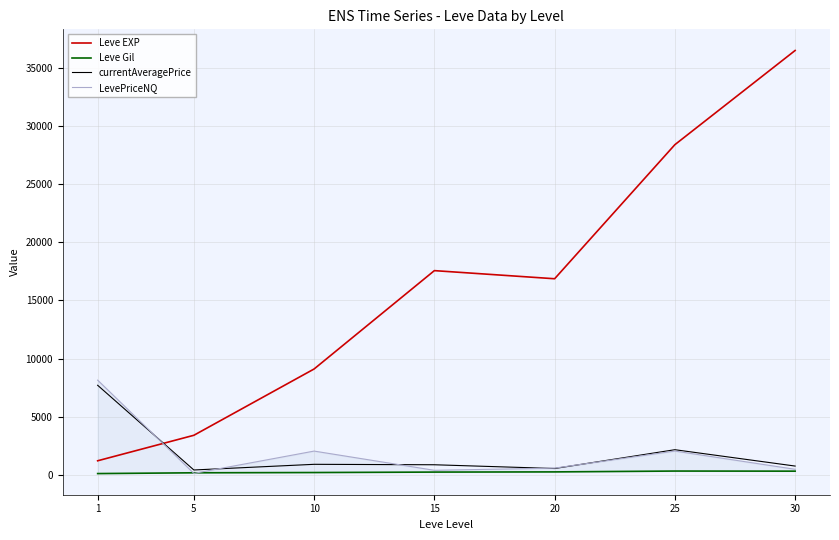

What is the value of the currentAveragePrice point at the 3rd from the left?

909.0